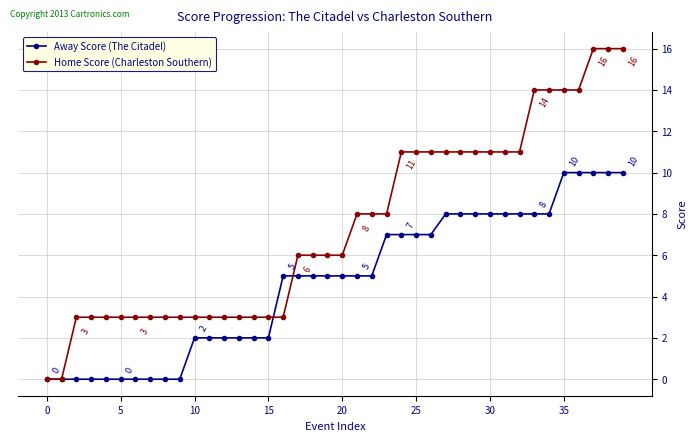

What is the value of the Away Score (The Citadel) point at the 36th from the left?

10